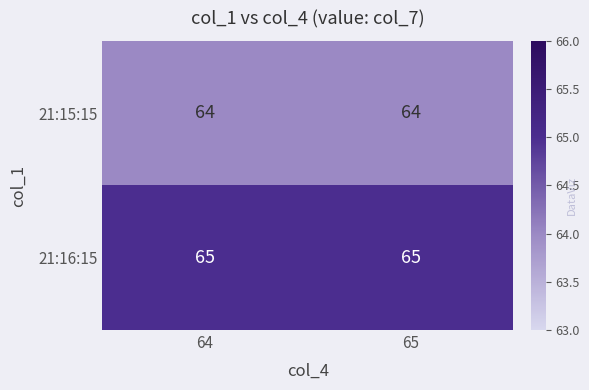

Rank the series by their average value, from highest to lowest.

21:16:15, 21:15:15